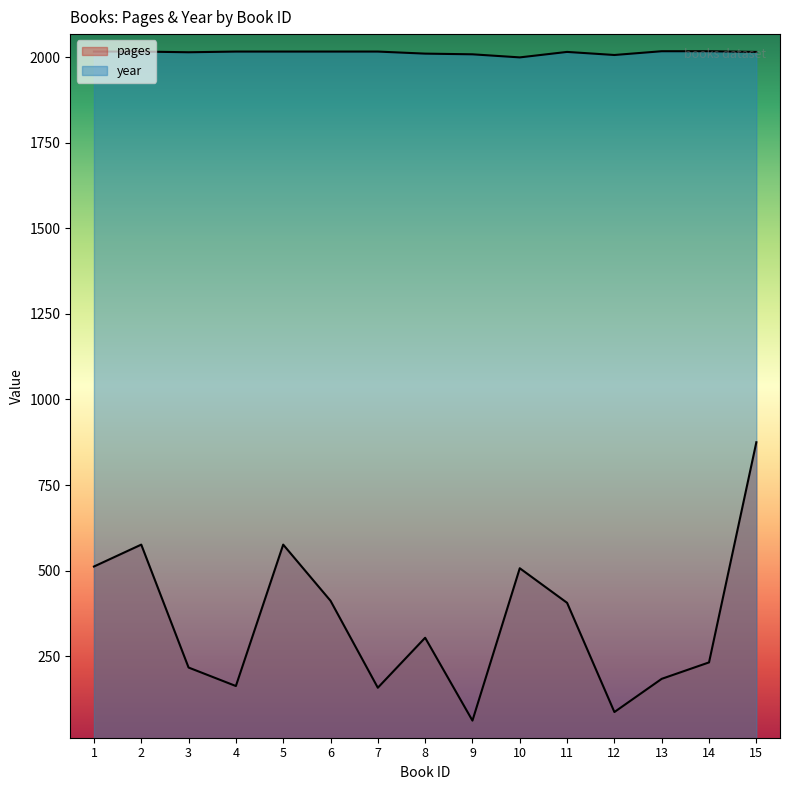

True or false: year and pages intersect in this chart.

False